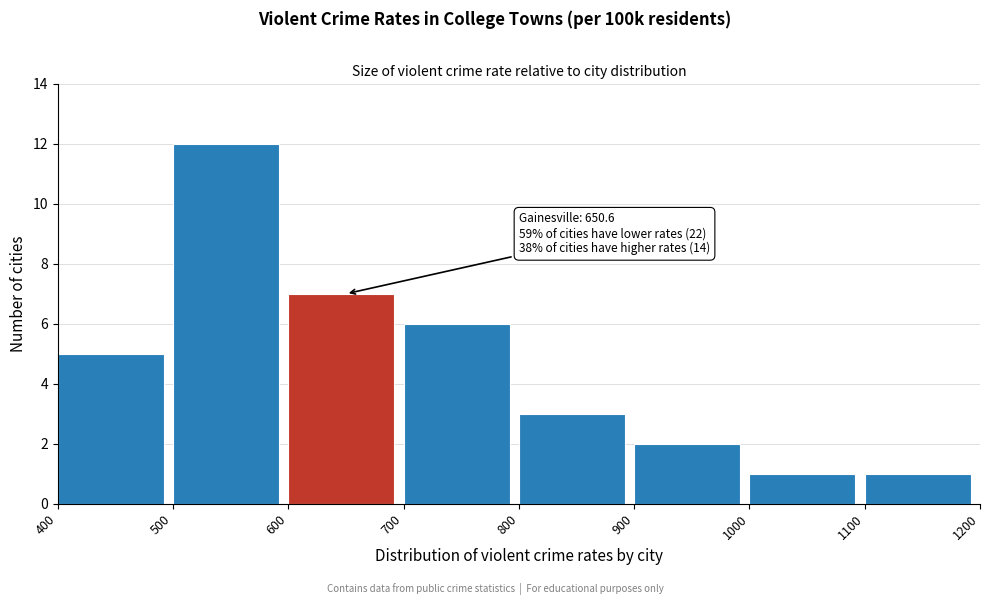

Over which range of the x-axis is the bar tallest?

500 to 600